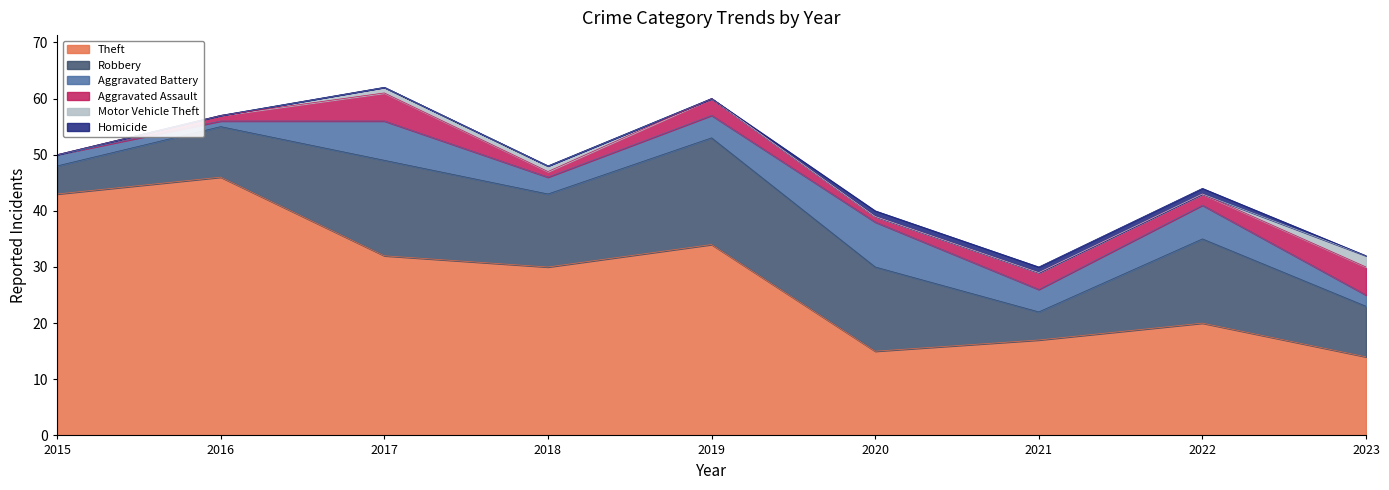

Reading left to right, transcribe all the data shown in this chart.

Theft: 2015=43	2016=46	2017=32	2018=30	2019=34	2020=15	2021=17	2022=20	2023=14
Robbery: 2015=5	2016=9	2017=17	2018=13	2019=19	2020=15	2021=5	2022=15	2023=9
Aggravated Battery: 2015=2	2016=1	2017=7	2018=3	2019=4	2020=8	2021=4	2022=6	2023=2
Aggravated Assault: 2015=0	2016=1	2017=5	2018=1	2019=3	2020=1	2021=3	2022=2	2023=5
Motor Vehicle Theft: 2015=0	2016=0	2017=1	2018=1	2019=0	2020=0	2021=0	2022=0	2023=2
Homicide: 2015=0	2016=0	2017=0	2018=0	2019=0	2020=1	2021=1	2022=1	2023=0